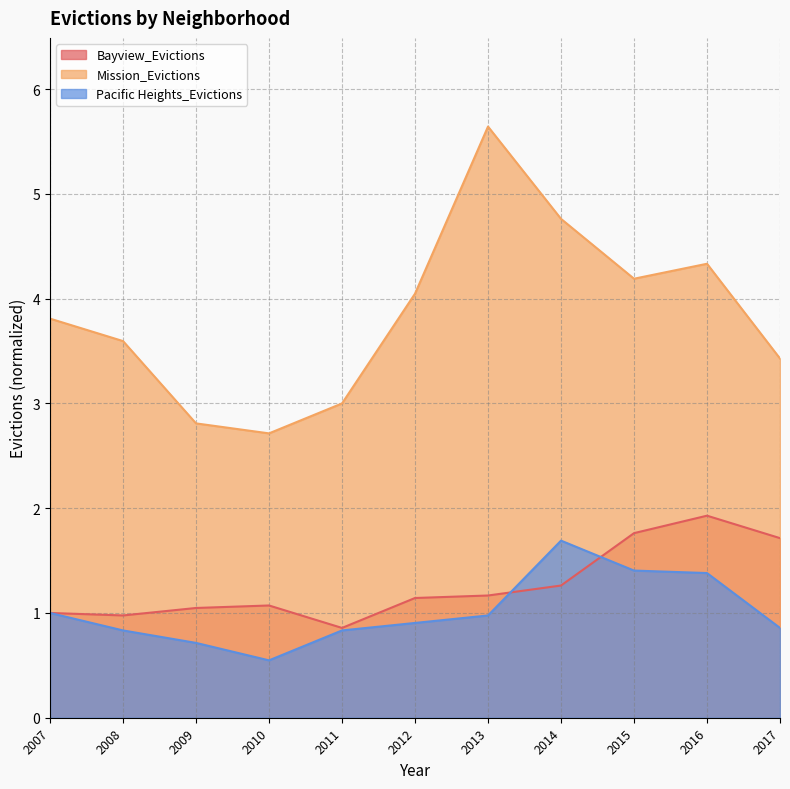

How many lines are shown in the chart?

3